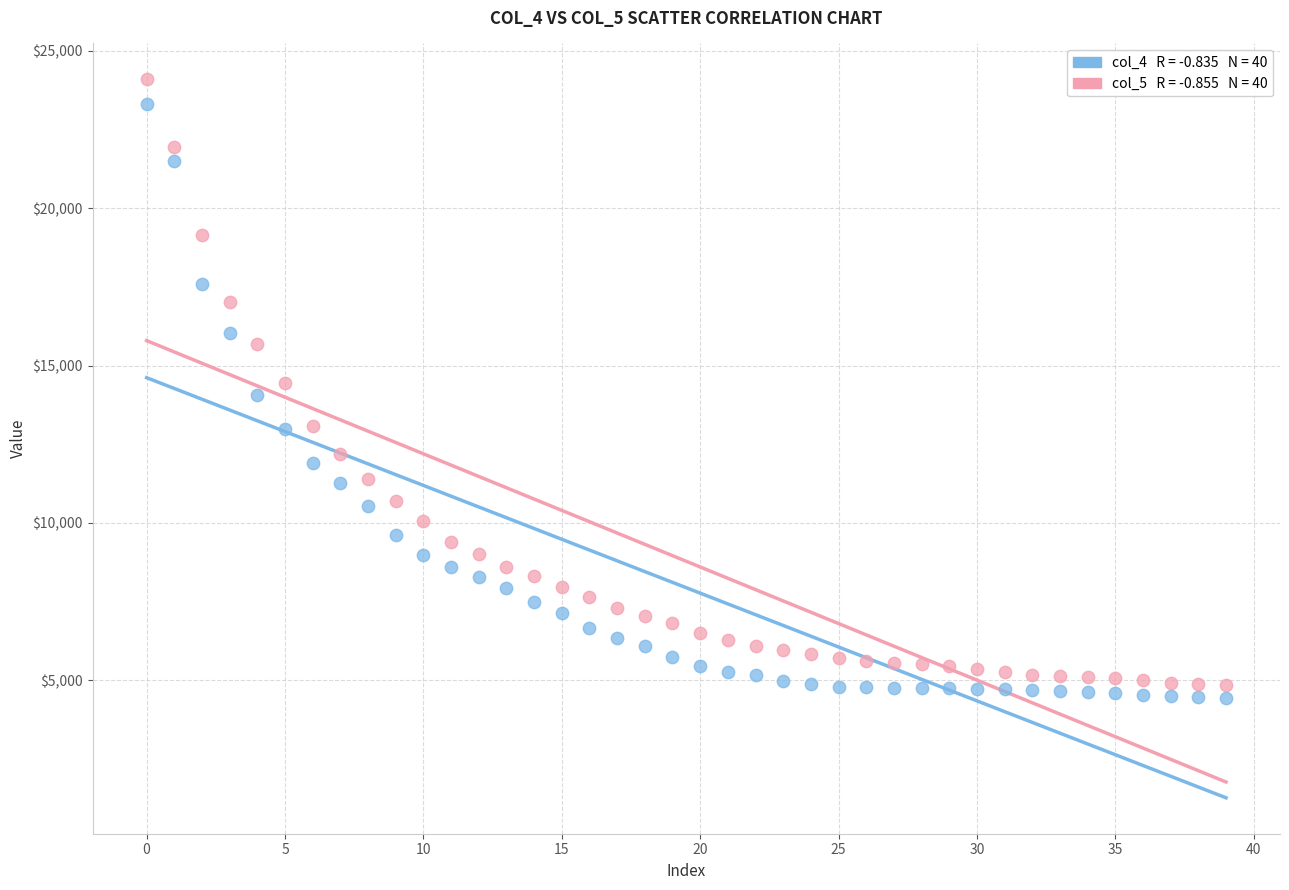

Across all data points, what is the range of Y values (max minus min)?

19651.4